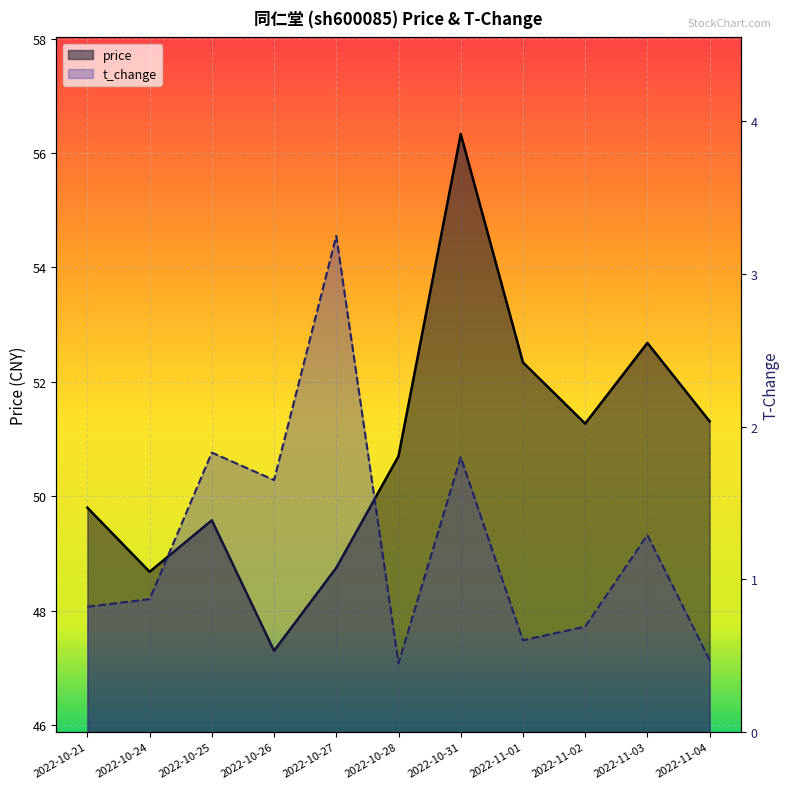

True or false: price and t_change cross at least once.

False